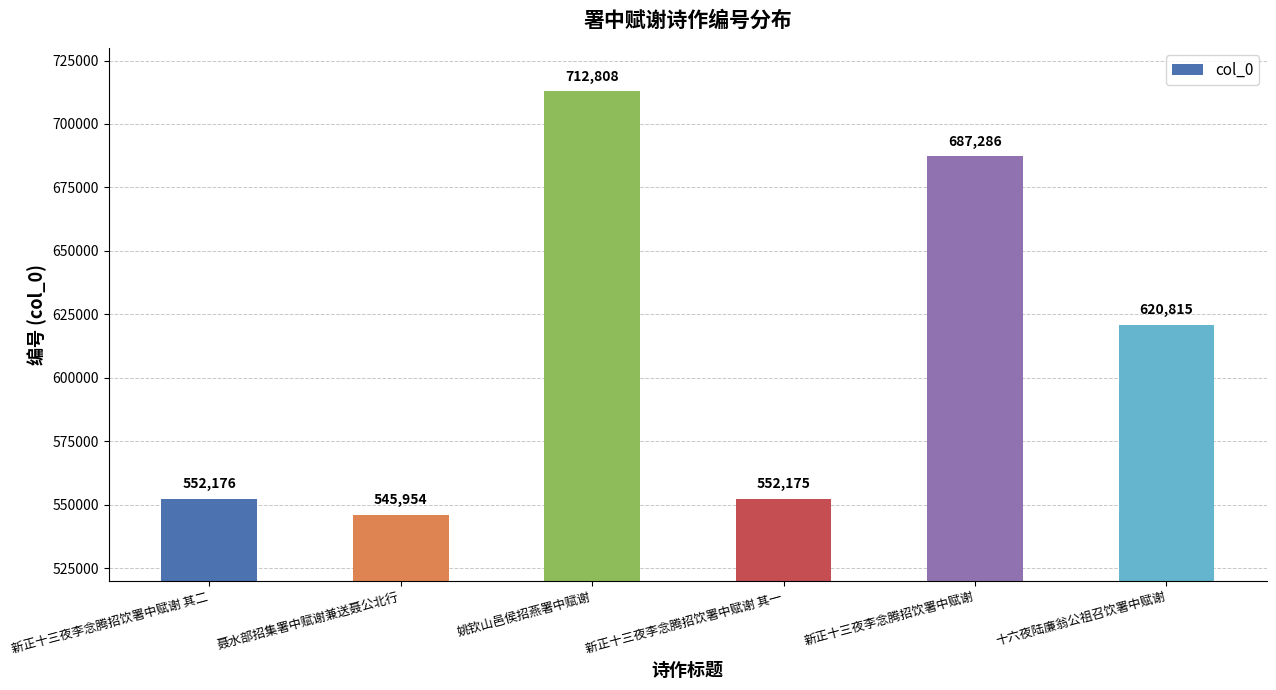

What is the label of the 6th bar from the right?

新正十三夜李念腾招饮署中赋谢 其二